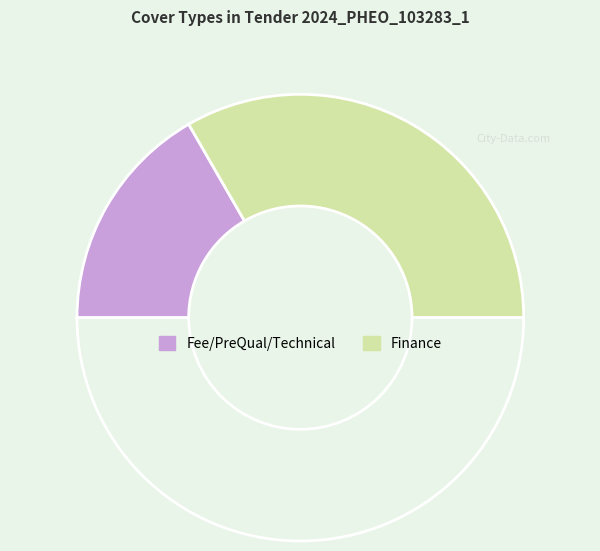

Count the number of slices in the pie.

3